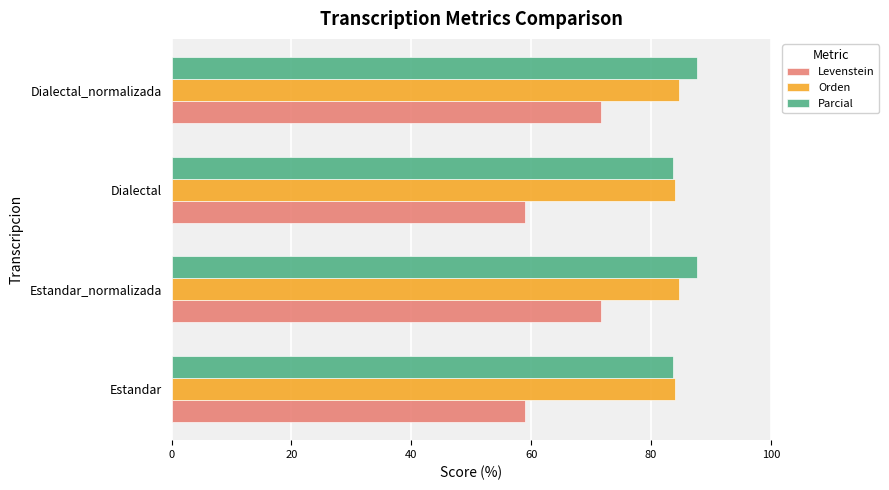

What is the sum of all Levenstein values?

261.2